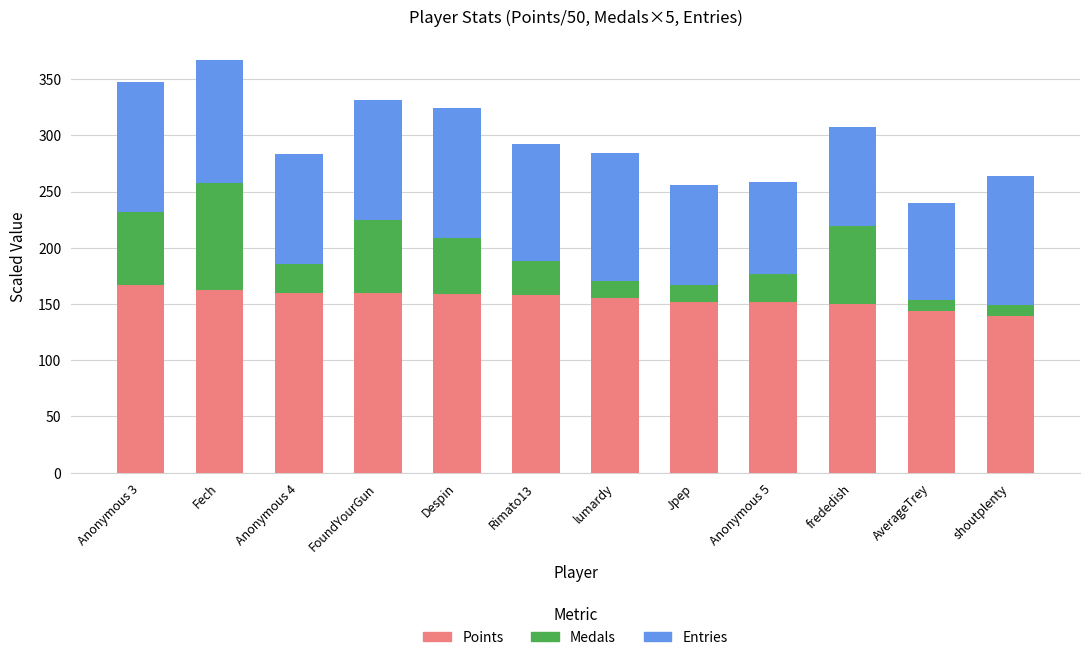

What is the maximum value for Points?

167.0